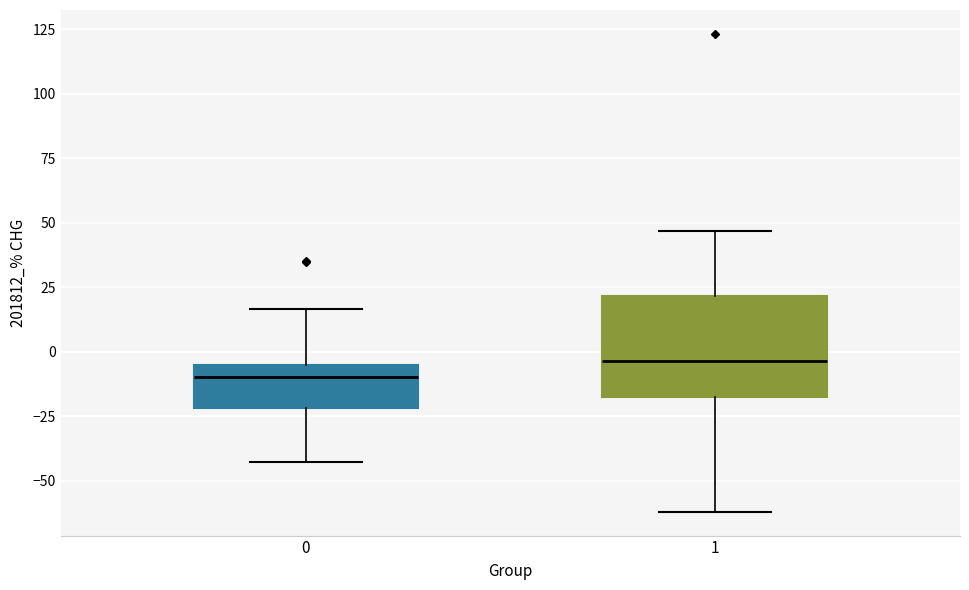

Reading left to right, transcribe this box plot: for each box, give where its median line is, the range the box spans, and where its two whiskers end, as read against the y-axis. The values are not printed on the chart, so give them approximately, as read against the axis.

0: median -10, box -20 to -5, whiskers -45 to 15
1: median -5, box -20 to 20, whiskers -60 to 45